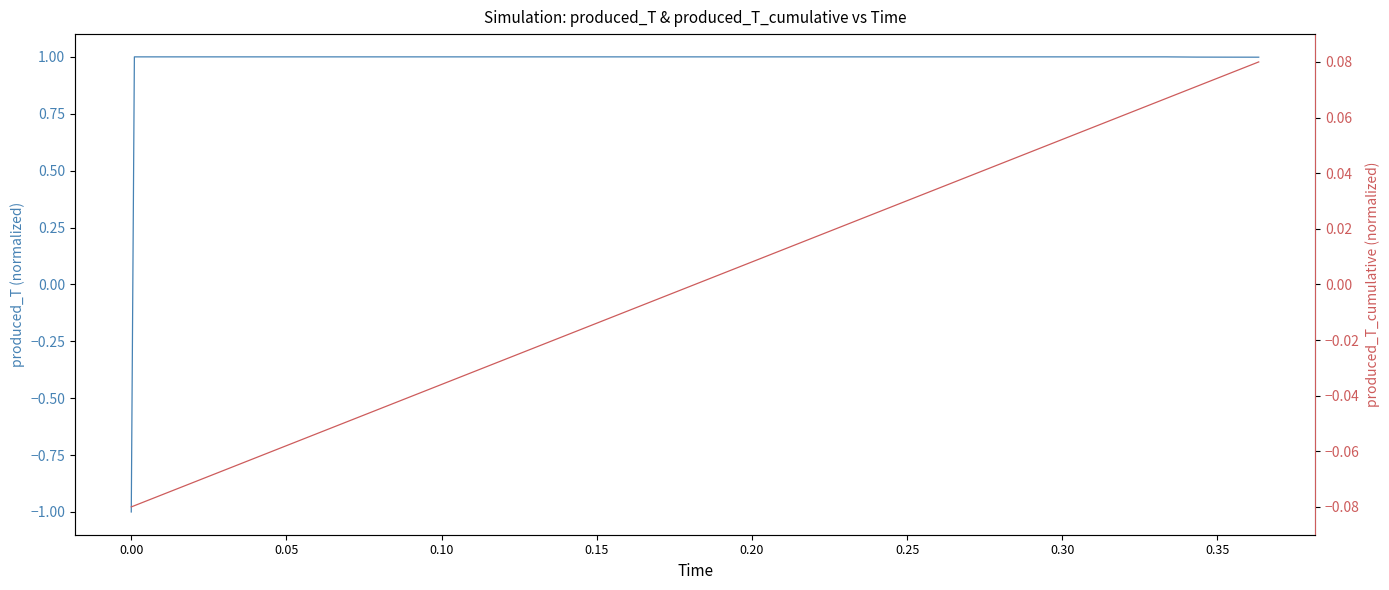

What are all the series names shown in the legend?

produced_T (normalized), produced_T_cumulative (normalized)